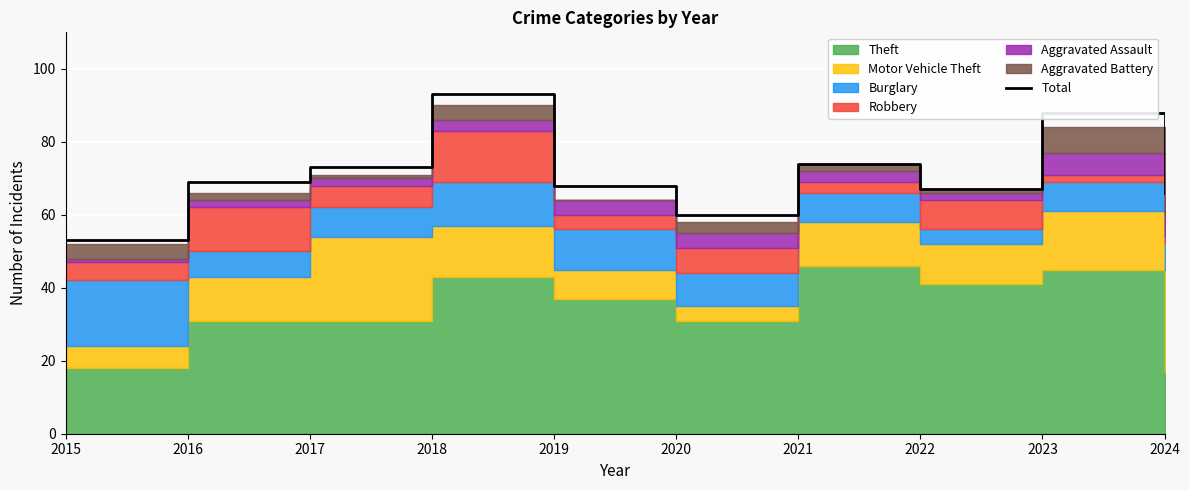

What is the ratio of the value at 2016 to the value at 2017?

0.9